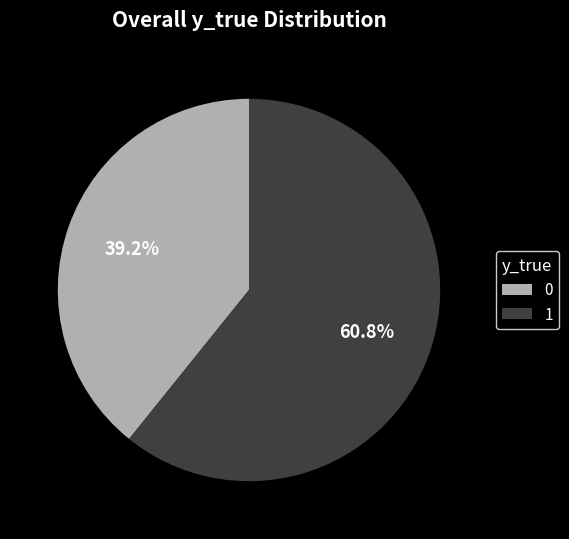

What percentage is NOT represented by 1?

39.2%